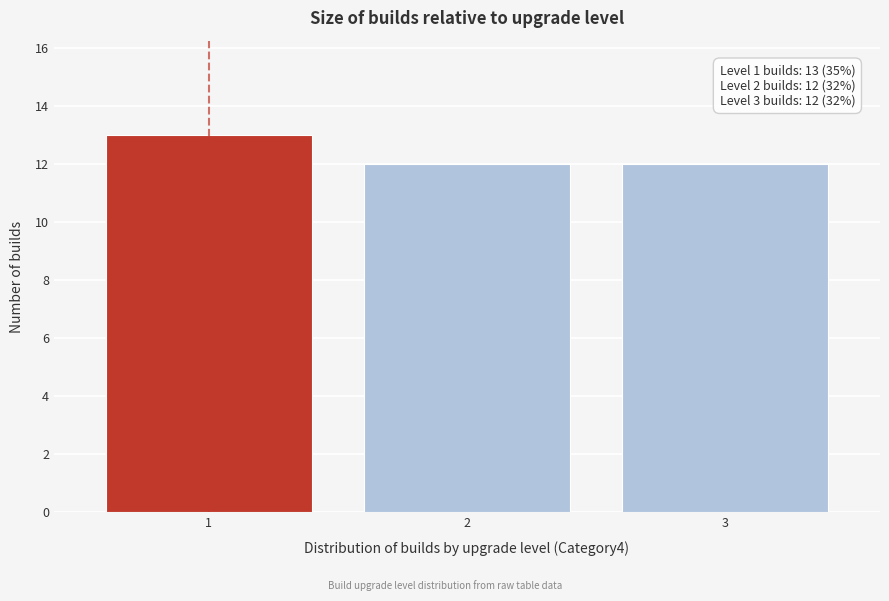

Reading left to right, what are all the values shown in this chart?

1=13	2=12	3=12